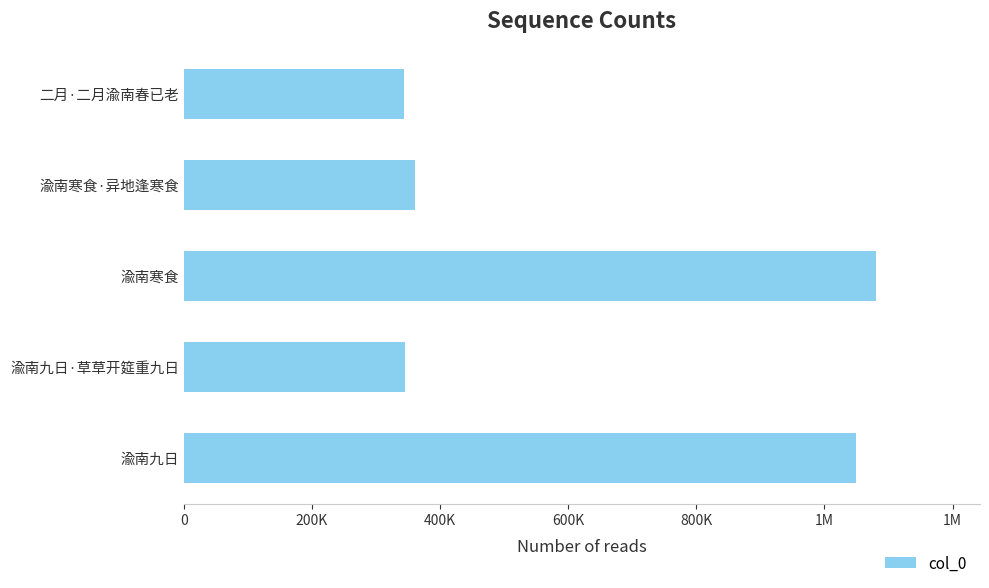

Are the bars grouped side by side (vs. stacked)?

No